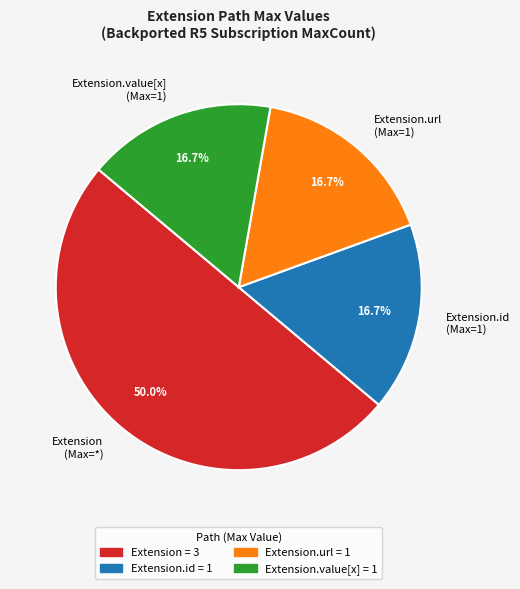

Which category accounts for the majority?

Extension (Max=*)